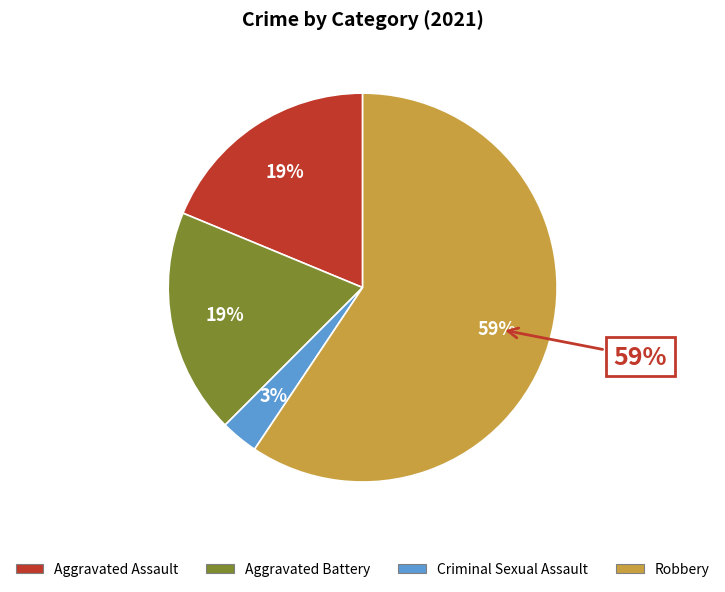

How many slices are in this pie chart?

4